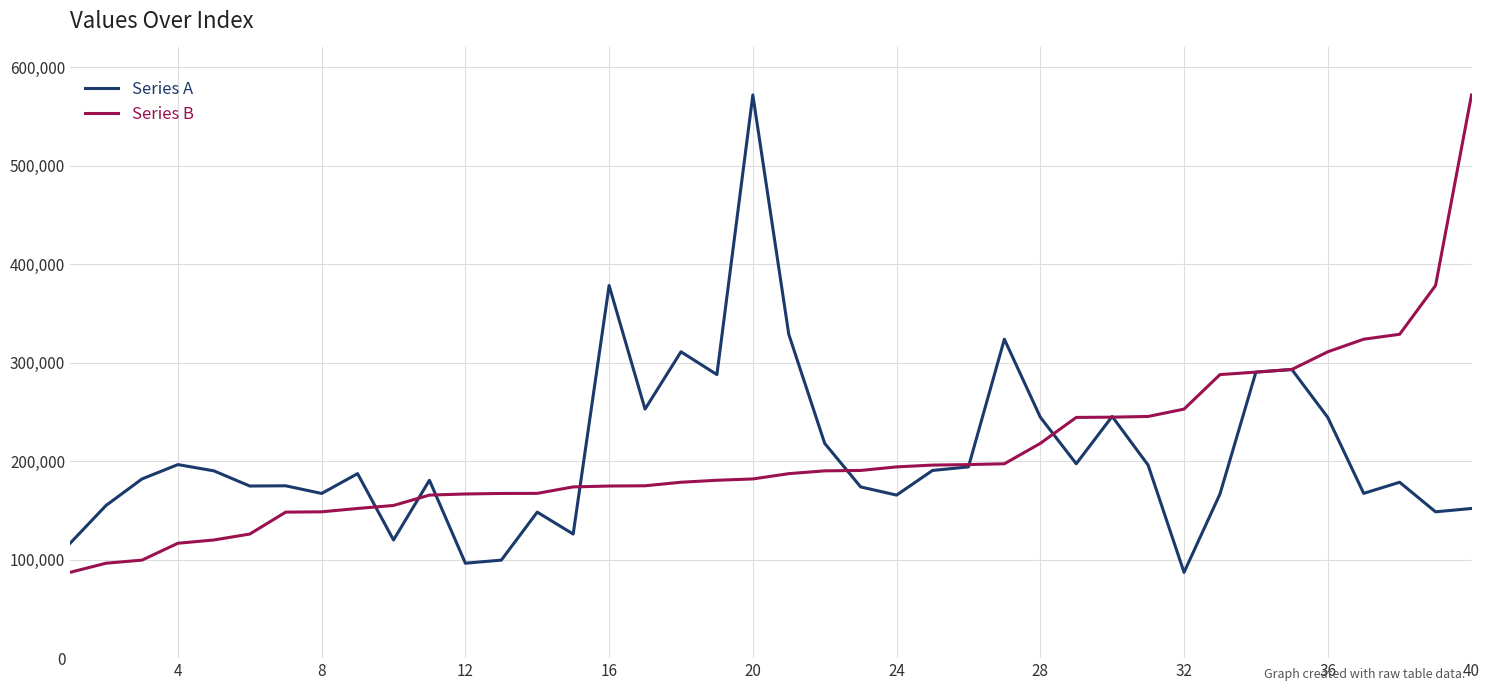

What is the greatest value displayed?

571731.8